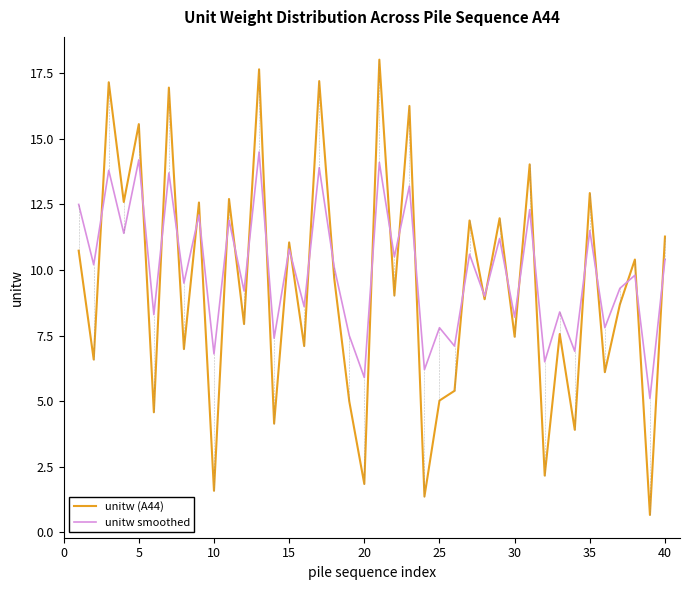

What is the lowest value of the unitw smoothed series?

5.1